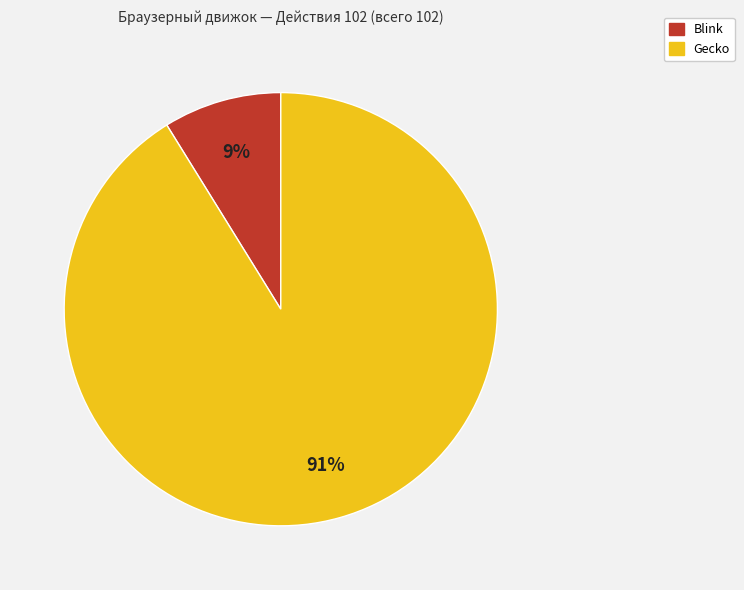

Which slice is the largest?

Gecko